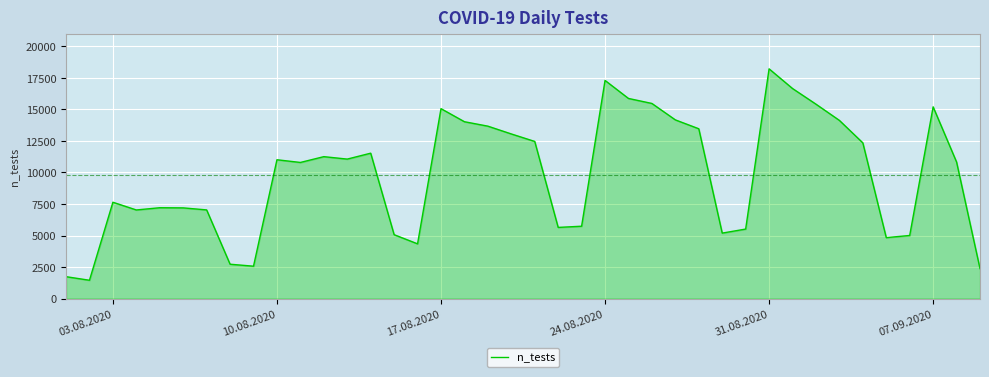

What is the greatest value displayed?

18217